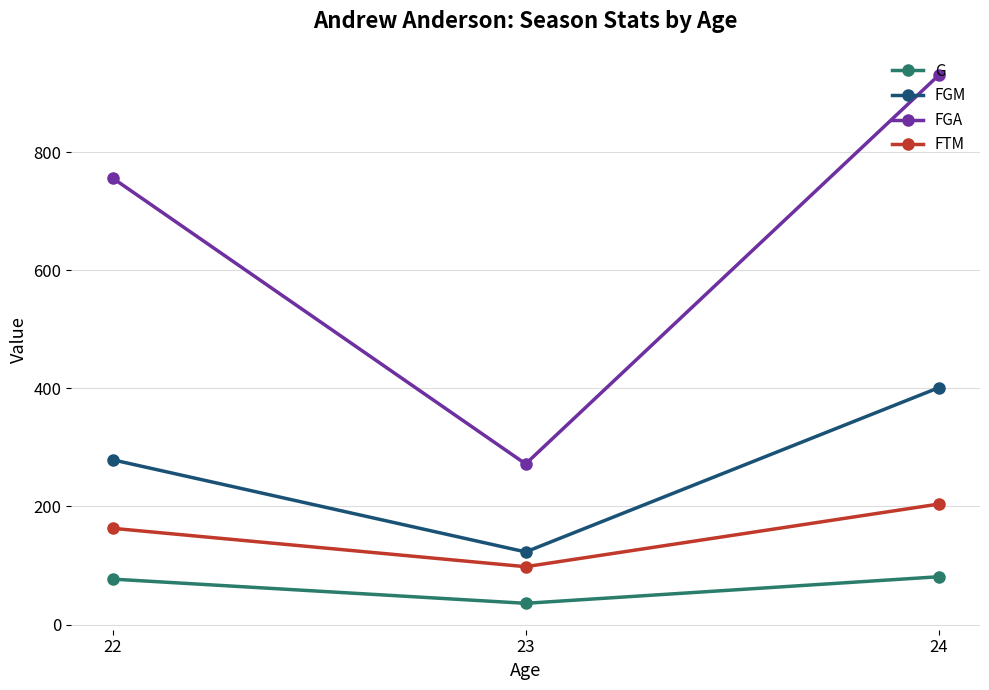

Reading left to right, transcribe all the data shown in this chart.

G: 77	36	81
FGM: 279	123	401
FGA: 756	272	930
FTM: 163	98	204